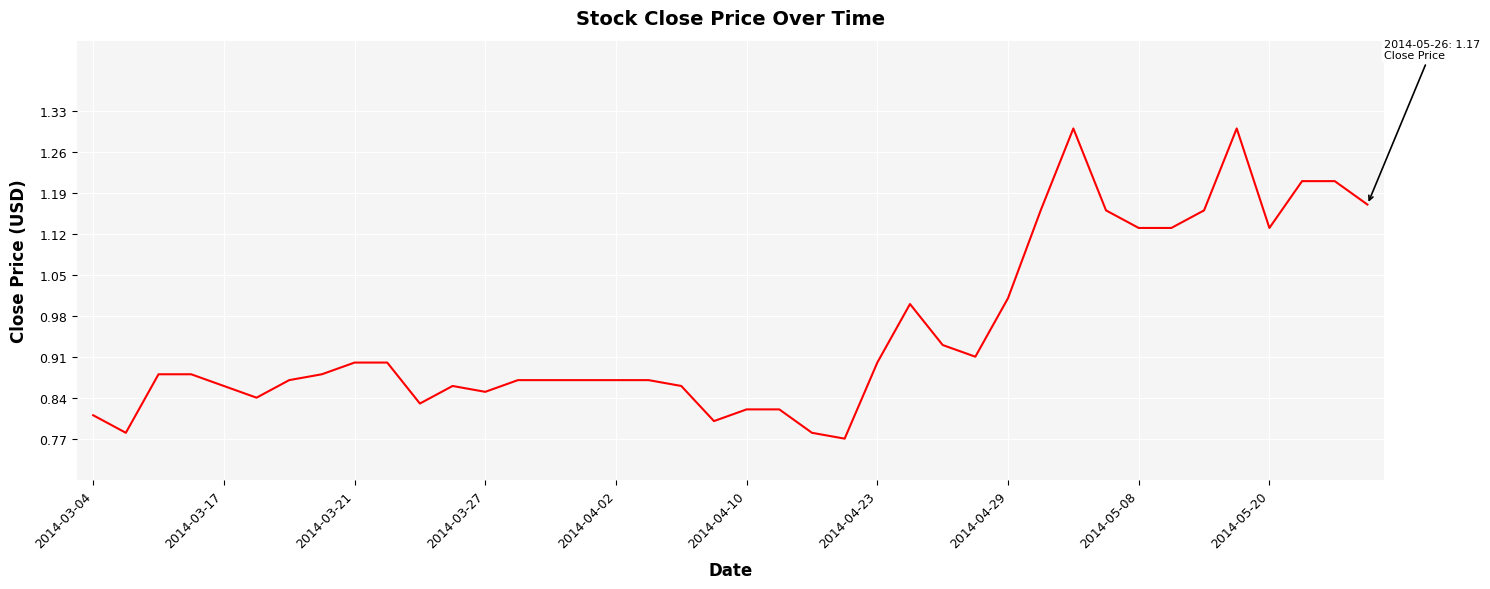

True or false: the data has more than 2 interior local peaks.

True